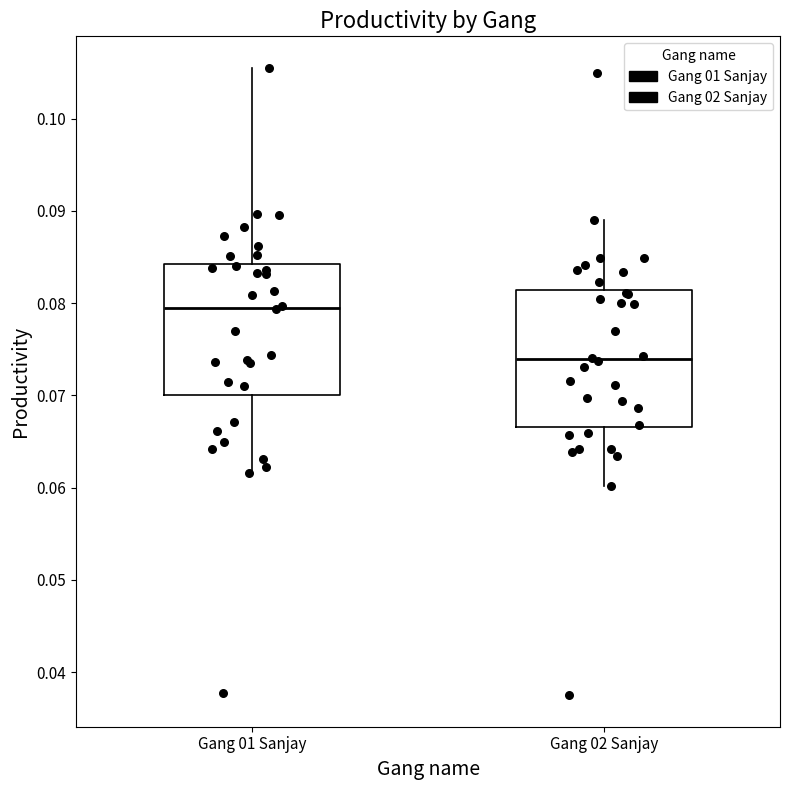

Where does the upper whisker of the box for Gang 02 Sanjay end on the y-axis? The values are not printed on the chart, so give them approximately, as read against the axis.

0.089